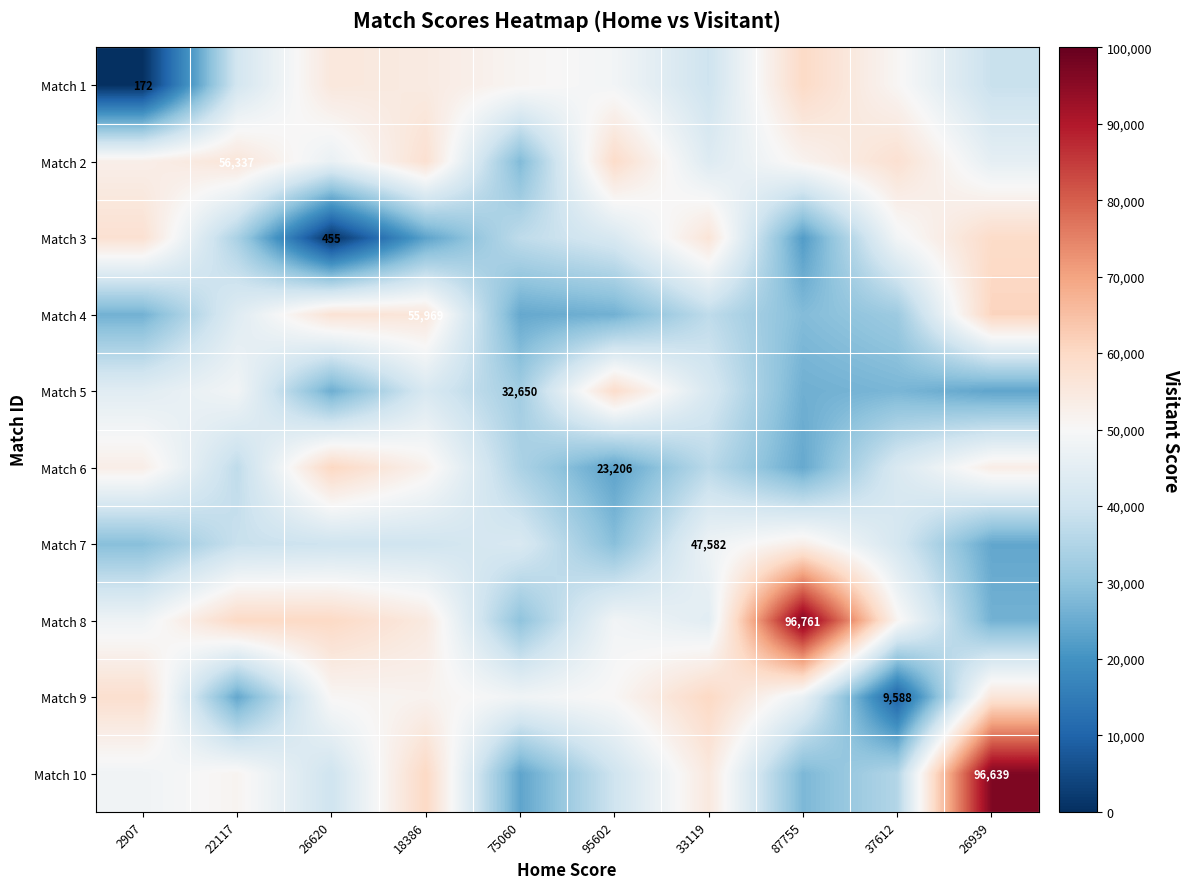

Reading left to right, list all the values displayed in this chart.

row_0: 172.0	40862.9	55438.9	54395.9	50992.9	48766.9	39736.9	59731.9	50716.9	38796.9
row_1: 52996.9	56337.0	46442.9	57773.9	27945.9	59183.9	43477.9	51573.9	57678.9	45496.9
row_2: 57625.9	33991.9	455.0	23371.9	37242.9	42105.9	56417.9	22037.9	48588.9	59319.9
row_3: 26163.9	43871.9	57059.9	55969.0	24452.9	26063.9	37262.9	28316.9	31912.9	61033.9
row_4: 44397.9	48500.9	25505.9	42147.9	32650.0	58916.9	42040.9	25829.9	27135.9	23635.9
row_5: 53188.9	37317.9	60526.9	52186.9	34353.9	23206.0	36617.9	24542.9	42338.9	53493.9
row_6: 28901.9	38851.9	39840.9	40162.9	42341.9	28913.9	47582.0	53247.9	41400.9	24061.9
row_7: 47801.9	60027.9	60031.9	54689.9	29863.9	48489.9	44565.9	96761.0	51247.9	26219.9
row_8: 58240.9	24239.9	50613.9	51780.9	48118.9	50420.9	60246.9	46554.9	9588.0	56272.9
row_9: 48155.9	51336.9	39896.9	60161.9	23713.9	39928.9	55016.9	27447.9	35328.9	96639.0